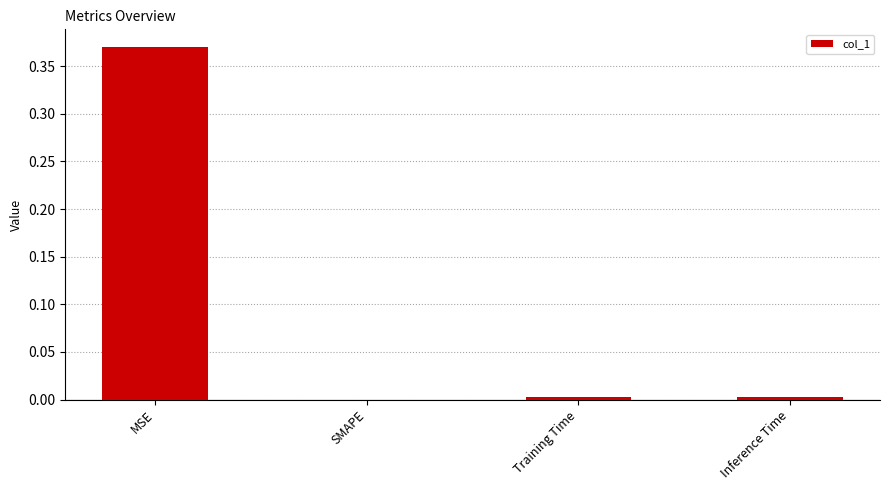

The chart shows a value of 0.1 at SMAPE. True or false?

False